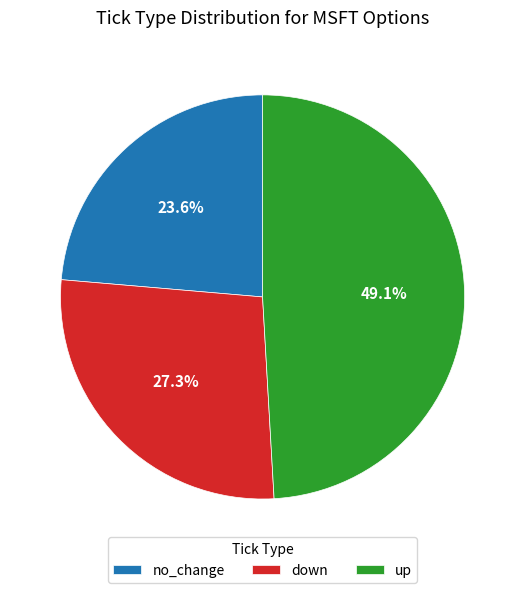

How many segments does this pie chart have?

3